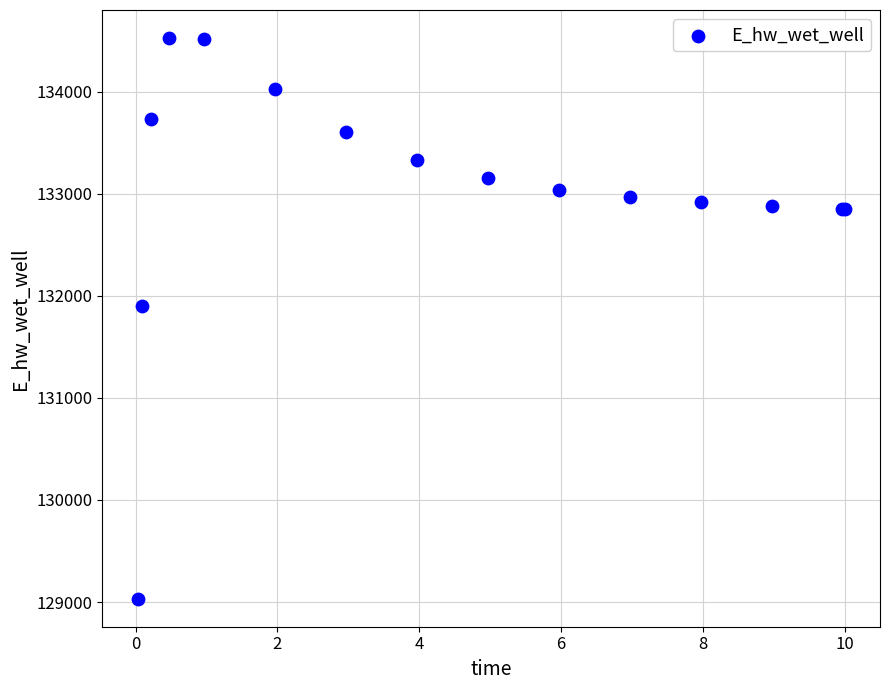

What Y value in the scatter plot is closest to 131779?

131898.6